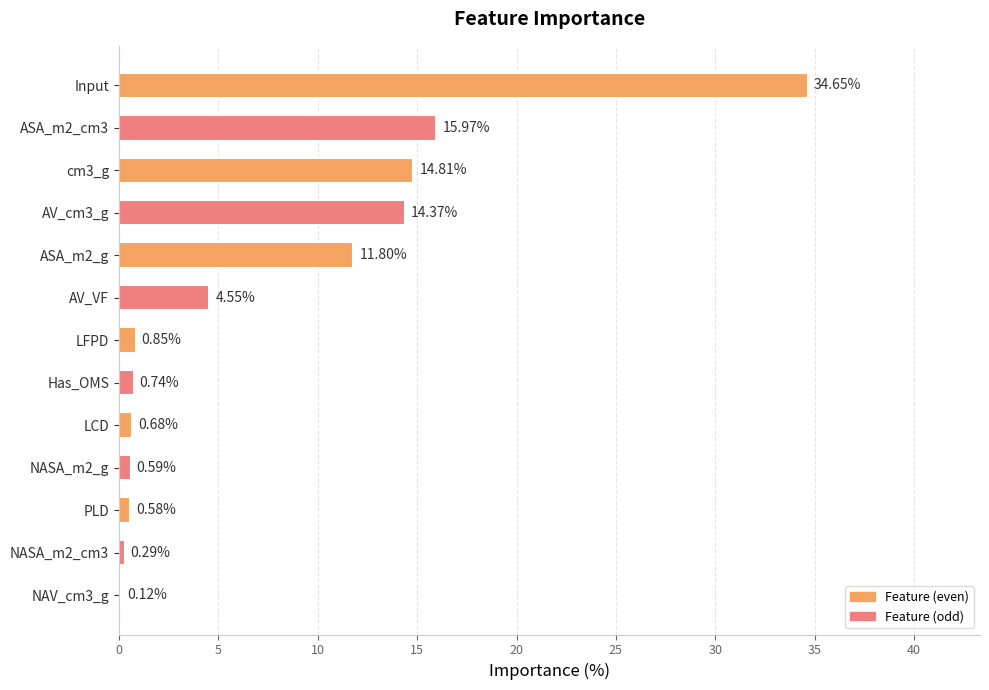

At which label is the value closest to 17?

ASA_m2_cm3